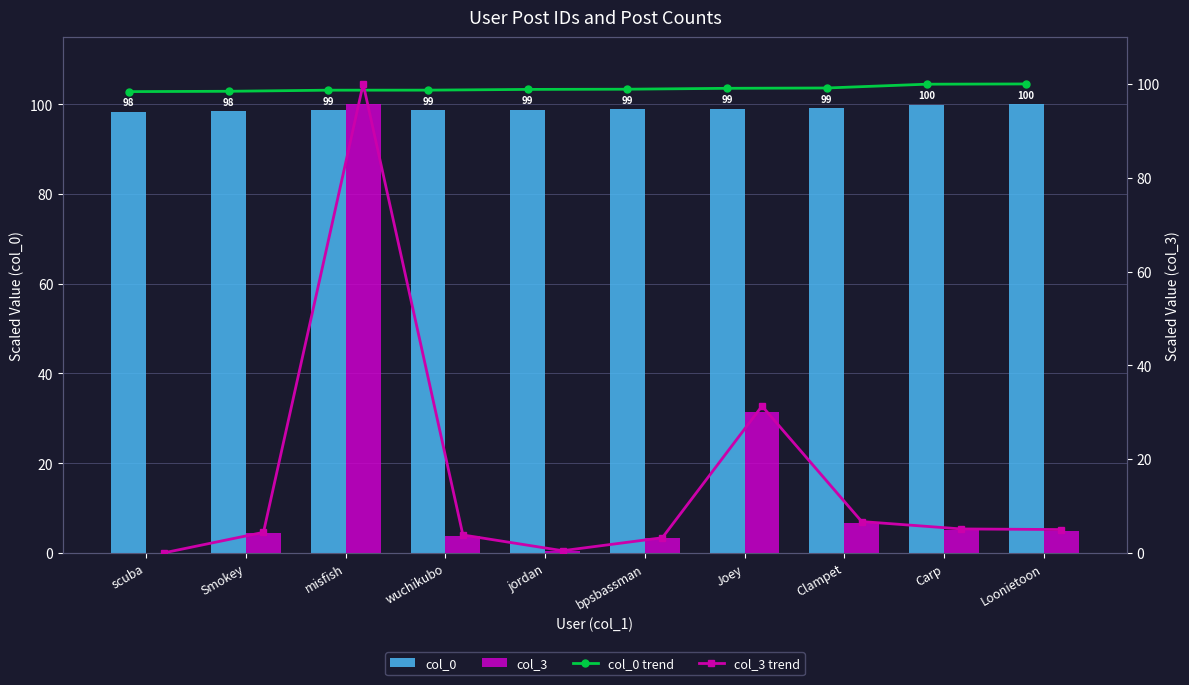

Which has a higher value, Joey or Carp?

Carp